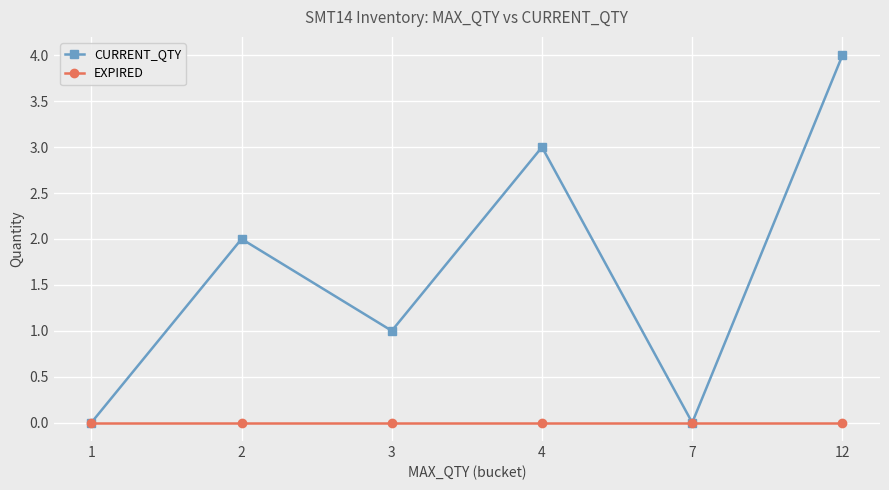

At which category does CURRENT_QTY reach its first local peak?

2